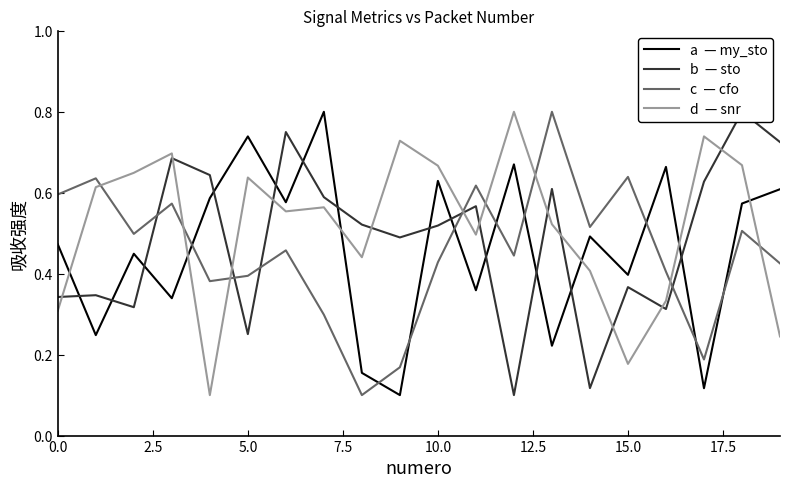

How many distinct data groups are displayed?

4